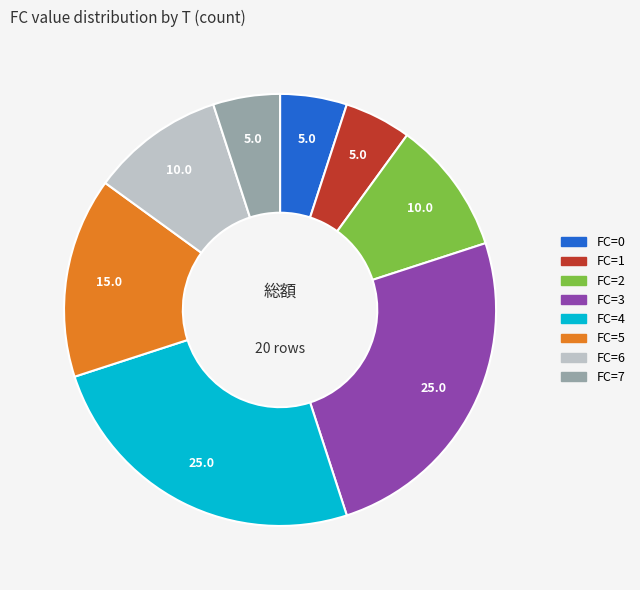

Does FC=5 account for over 50% of the chart?

No